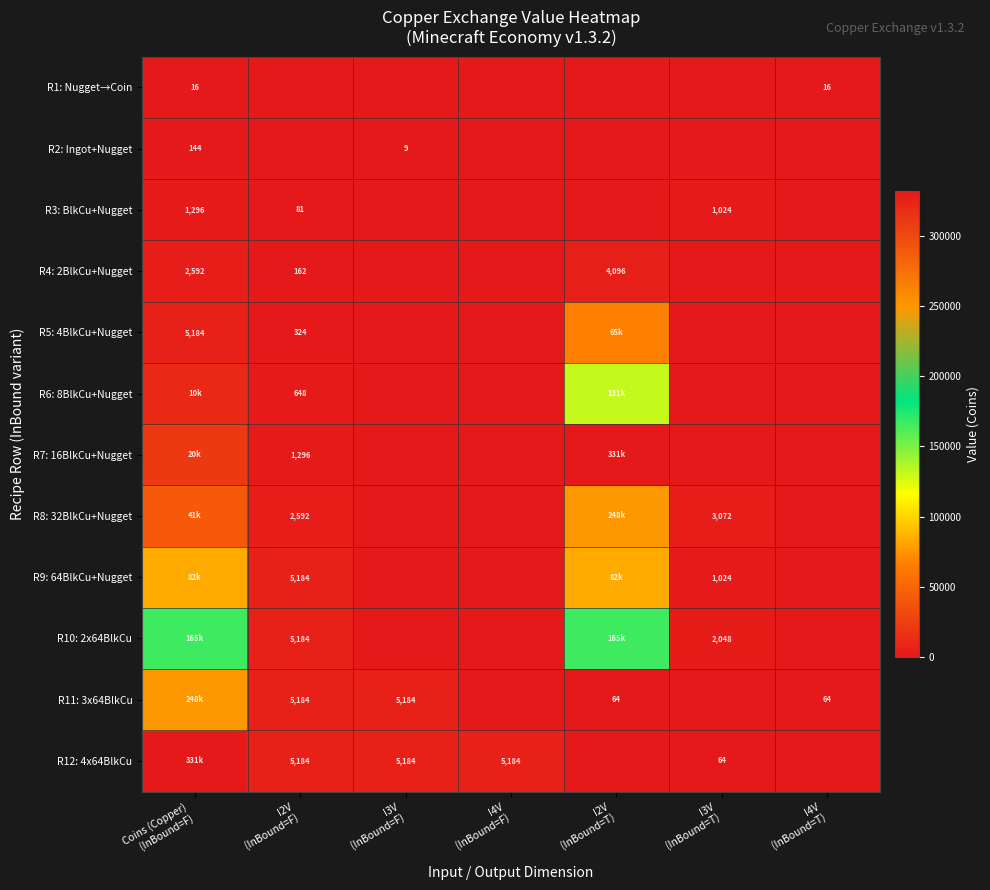

List the series in order of their peak value, lowest first.

R1: Nugget→Coin, R2: Ingot+Nugget, R3: BlkCu+Nugget, R4: 2BlkCu+Nugget, R5: 4BlkCu+Nugget, R9: 64BlkCu+Nugget, R6: 8BlkCu+Nugget, R10: 2x64BlkCu, R8: 32BlkCu+Nugget, R11: 3x64BlkCu, R7: 16BlkCu+Nugget, R12: 4x64BlkCu